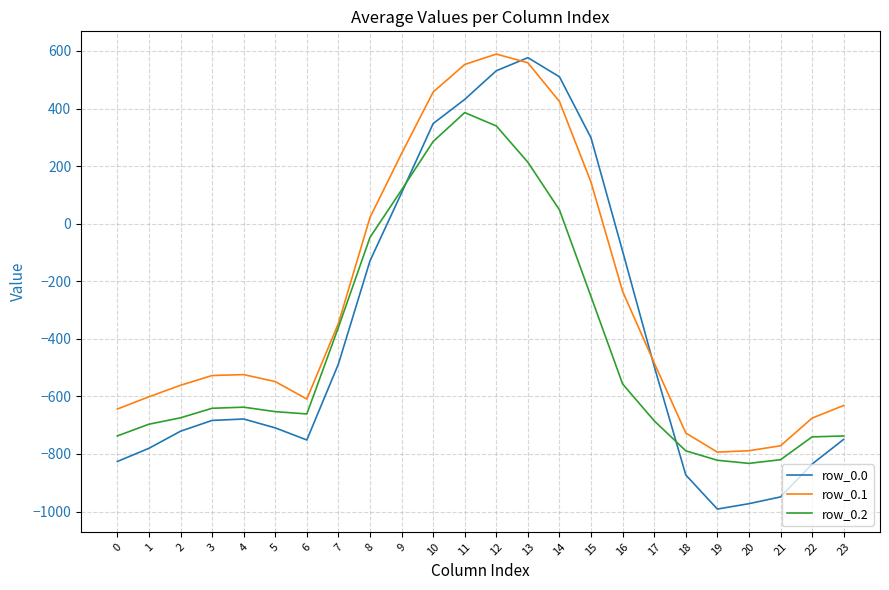

What is the total value across all series at 14?

982.6